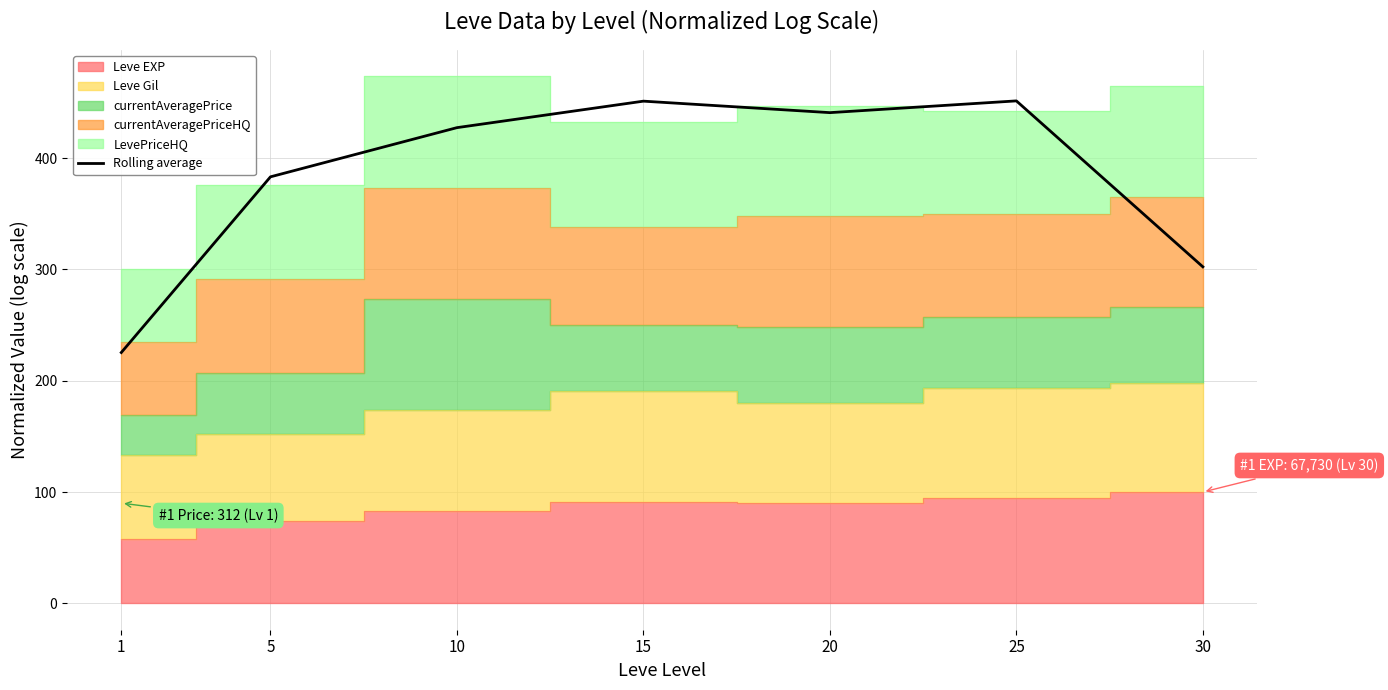

How many values are below 427?

3